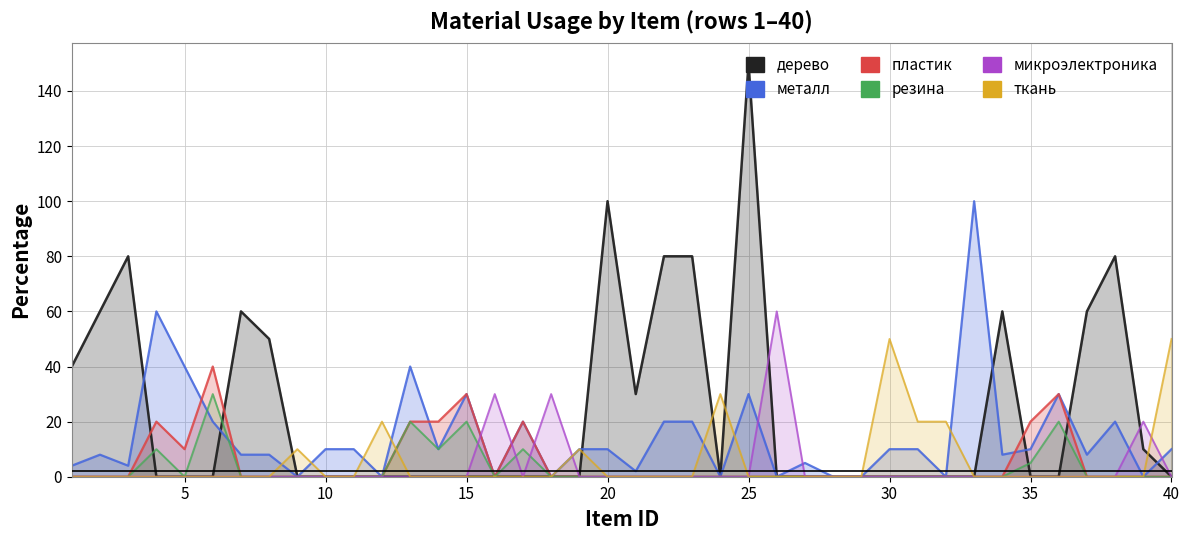

Rank the categories by ткань value from highest to lowest.

30, 40, 24, 12, 31, 32, 9, 19, 1, 2, 3, 4, 5, 6, 7, 8, 10, 11, 13, 14, 15, 16, 17, 18, 20, 21, 22, 23, 25, 26, 27, 28, 29, 33, 34, 35, 36, 37, 38, 39